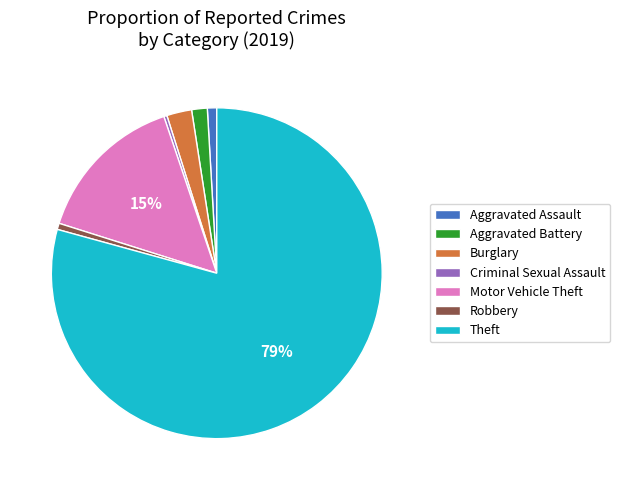

Count the number of slices in the pie.

7